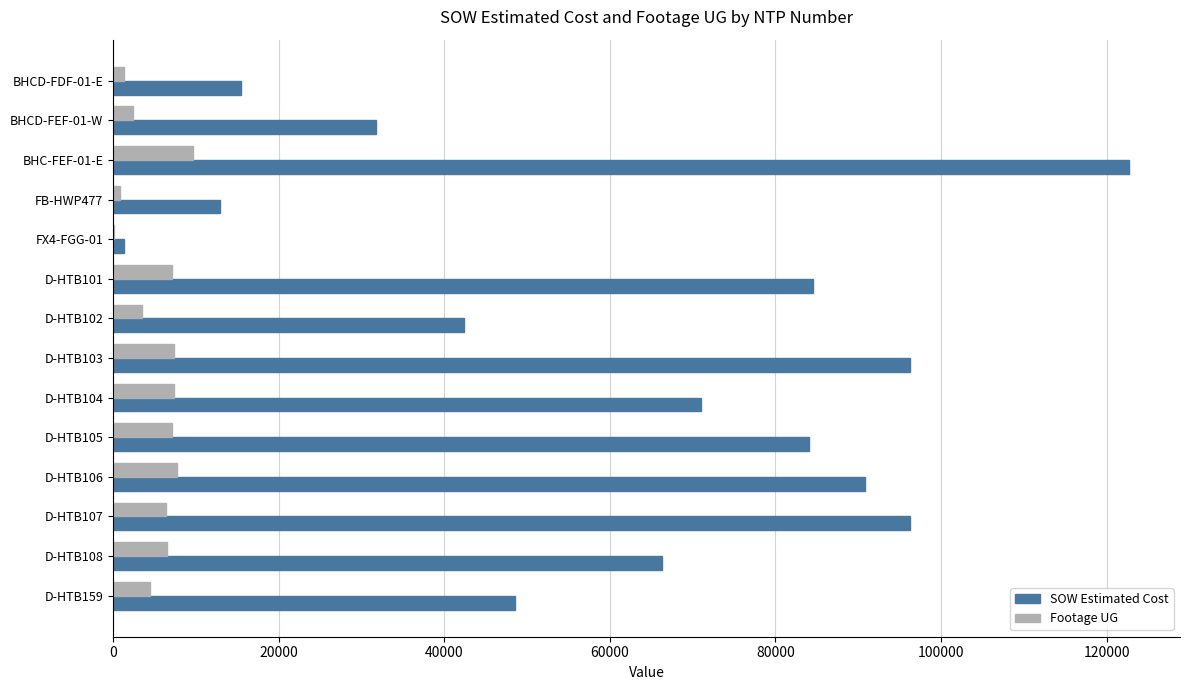

What is the sum of the SOW Estimated Cost values at D-HTB108 and D-HTB102?

108679.5